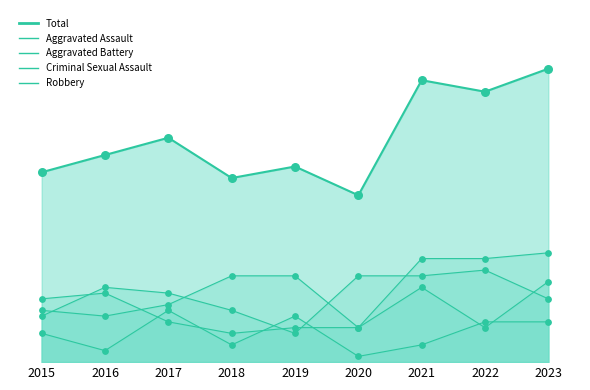

Which series contains the lowest Y value?

Criminal Sexual Assault